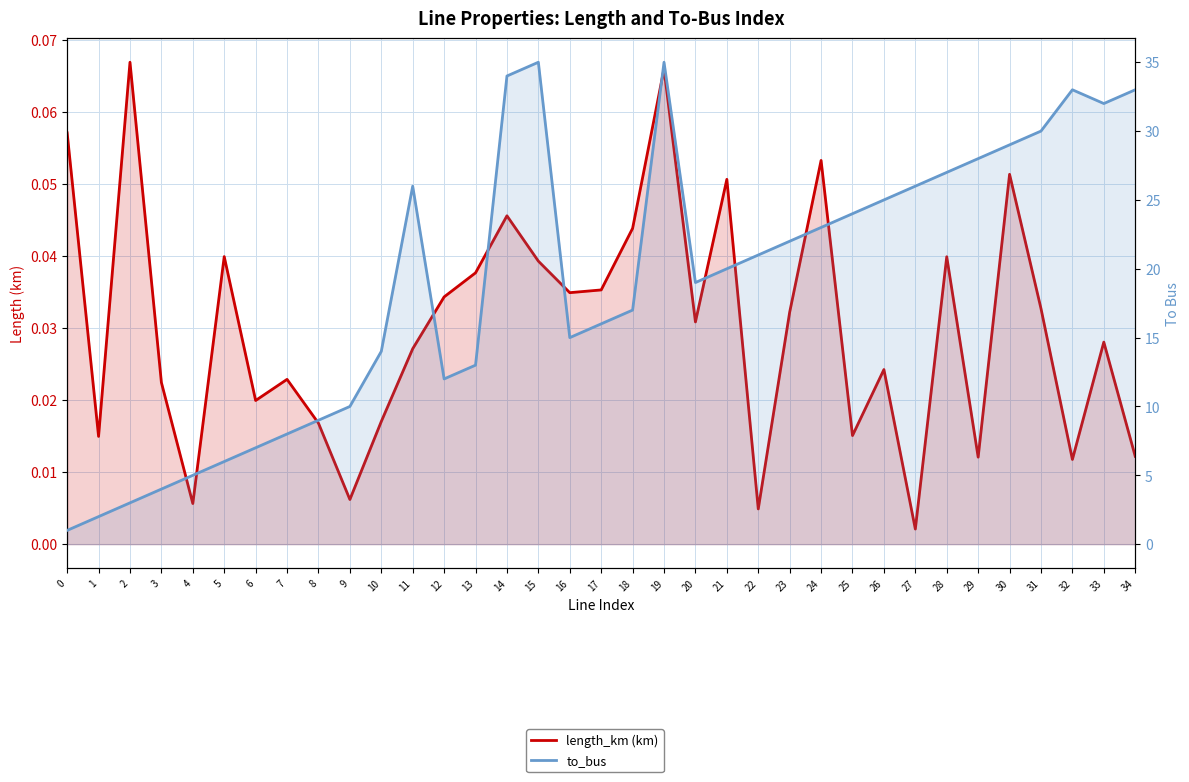

What is the sum of the to_bus values at 9 and 25?

34.0